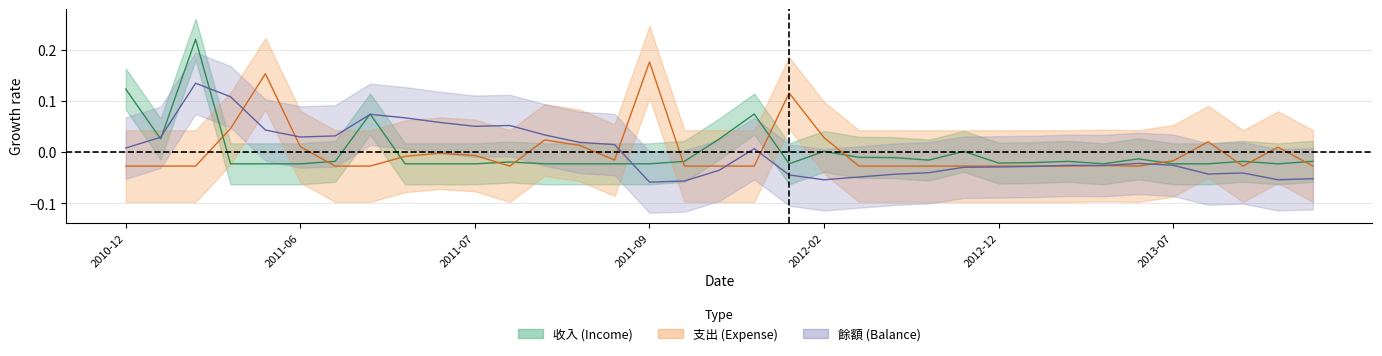

The value of 收入 at 2012-12-07 is -0.0. True or false?

False